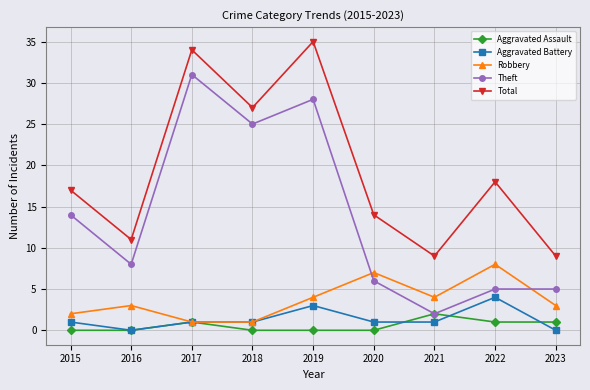

Rank the series by their maximum value, from lowest to highest.

Aggravated Assault, Aggravated Battery, Robbery, Theft, Total